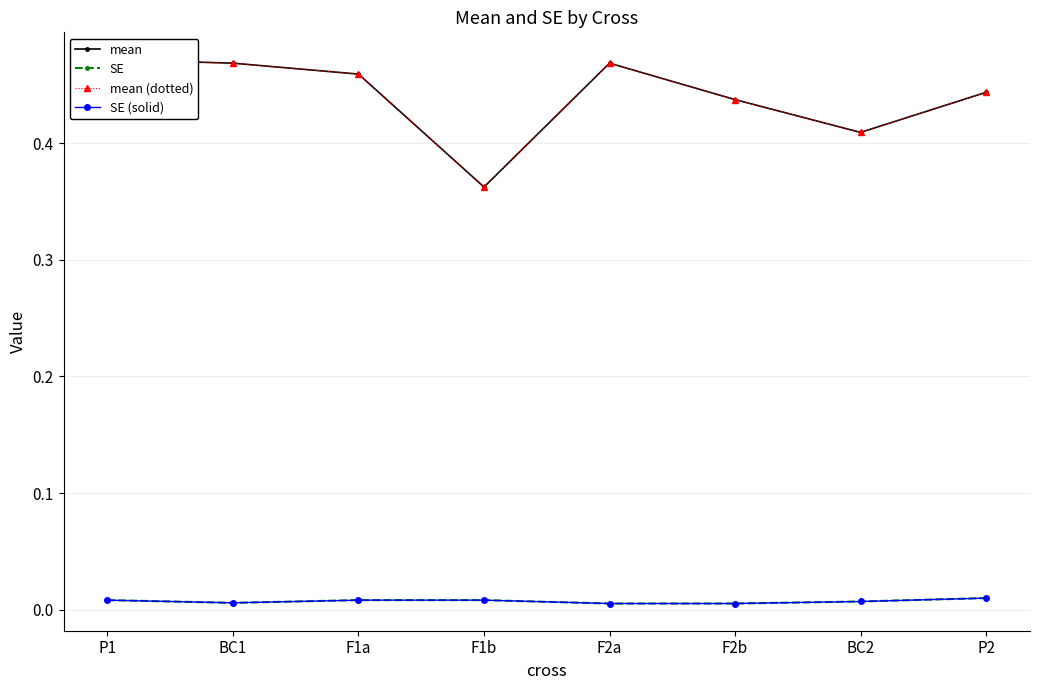

Rank the series by their maximum value, from lowest to highest.

SE, SE (solid), mean, mean (dotted)